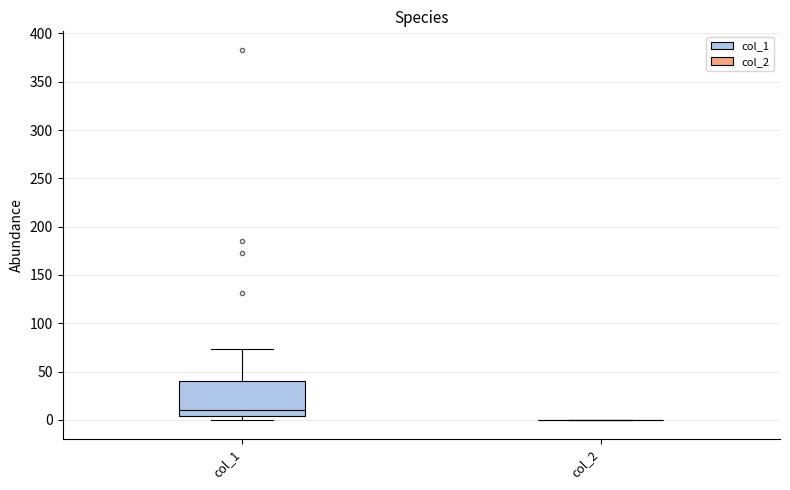

Reading left to right, read every box against the y-axis: the position of its median line, the range the box covers, and the ends of its whiskers. The values are not printed on the chart, so give them approximately, as read against the axis.

col_1: median 10, box 5 to 40, whiskers 0 to 75
col_2: box collapsed to a line at 0, whiskers 0 to 0